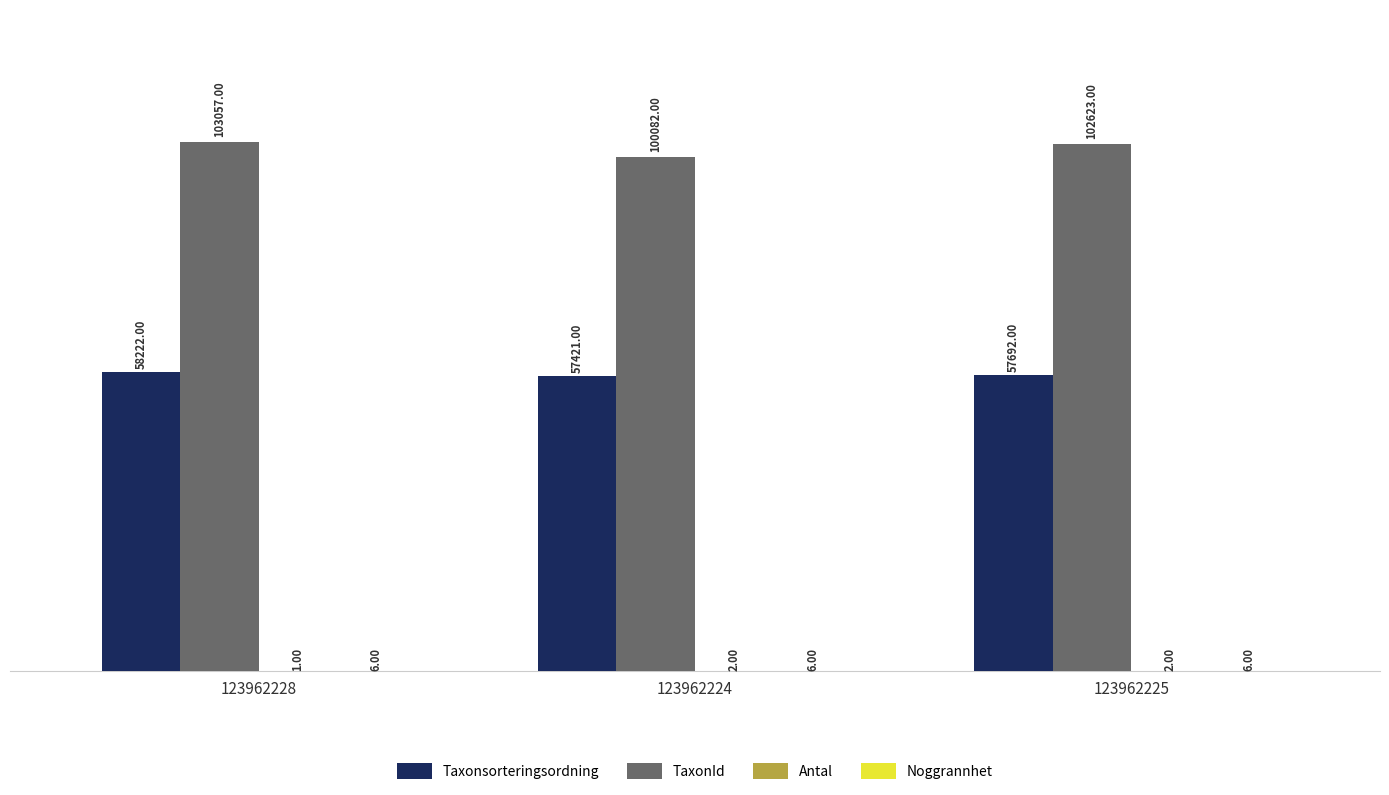

Which series changed the most between 123962224 and 123962225?

TaxonId